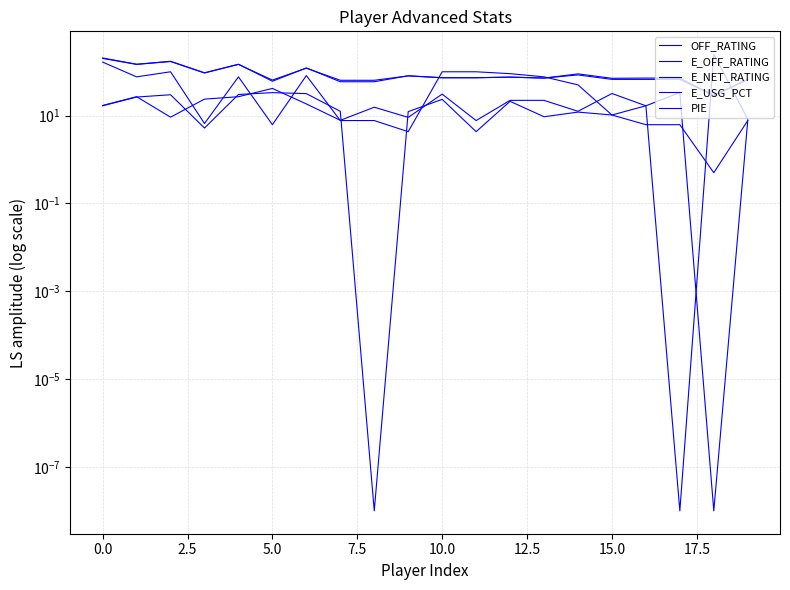

At which label is E_NET_RATING closest to 82?

12.5